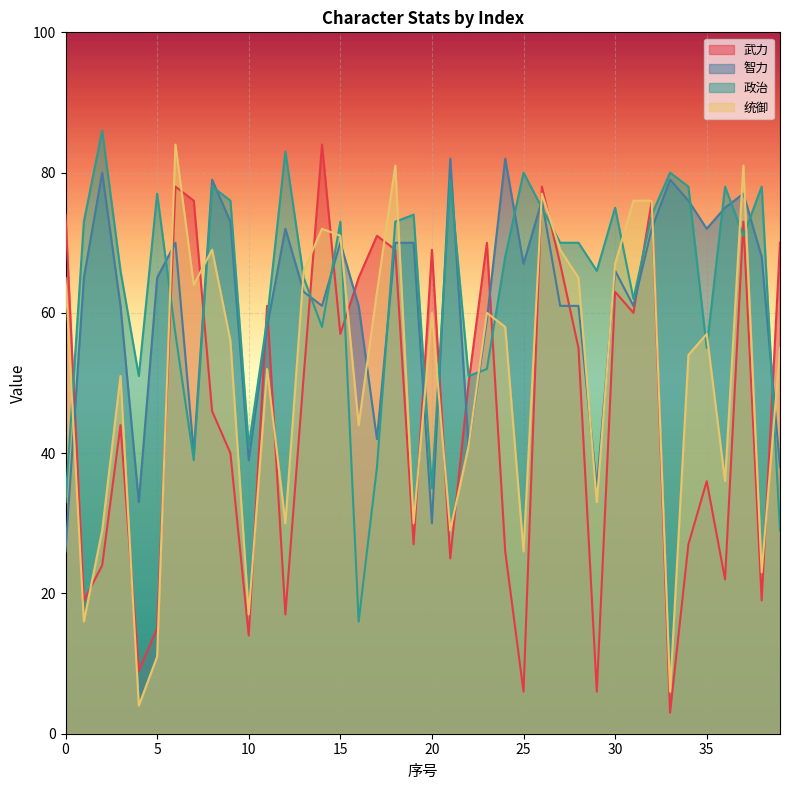

Reading right to left, extract all data points from this chart.

武力: 70	19	73	22	36	27	3	76	60	63	6	55	67	78	6	26	70	50	25	69	27	69	71	65	57	84	51	17	61	14	40	46	76	78	15	9	44	24	19	74
智力: 38	68	77	75	72	76	79	72	61	66	35	61	61	76	67	82	59	41	82	30	70	70	42	61	70	61	63	72	58	39	73	79	40	70	65	33	61	80	65	26
政治: 29	78	71	78	55	78	80	74	62	75	66	70	70	75	80	68	52	51	79	35	74	73	38	16	73	58	65	83	59	41	76	78	39	57	77	51	66	86	73	33
统御: 55	23	81	36	57	54	6	76	76	67	33	65	69	77	26	58	60	41	29	60	30	81	63	44	71	72	66	30	52	17	56	69	64	84	11	4	51	29	16	65